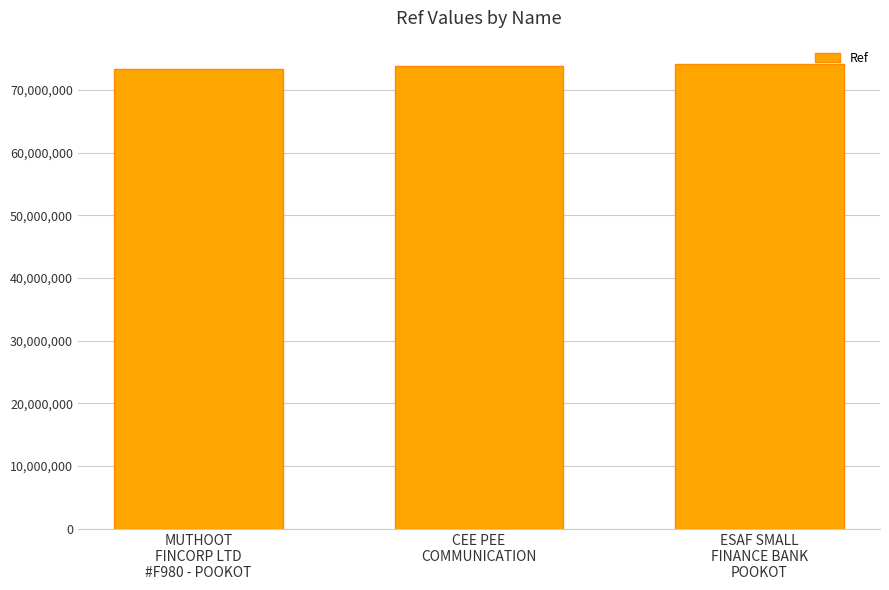

What is the label of the 3rd bar from the left?

ESAF SMALL
FINANCE BANK
POOKOT